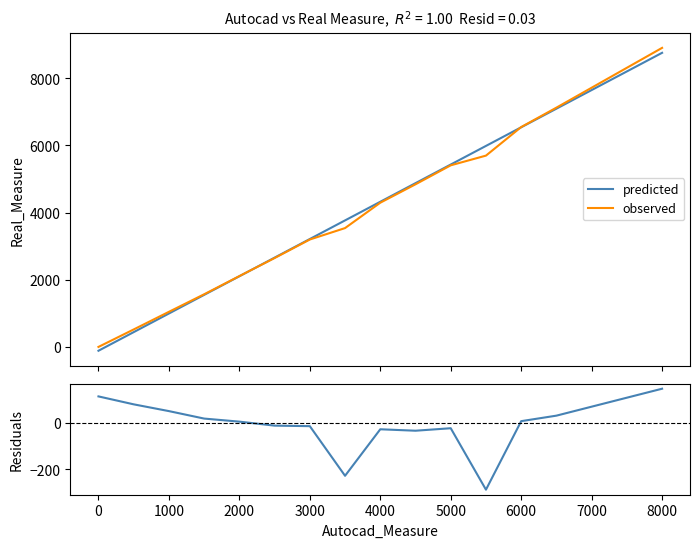

What is the highest value of the predicted series?

8753.9